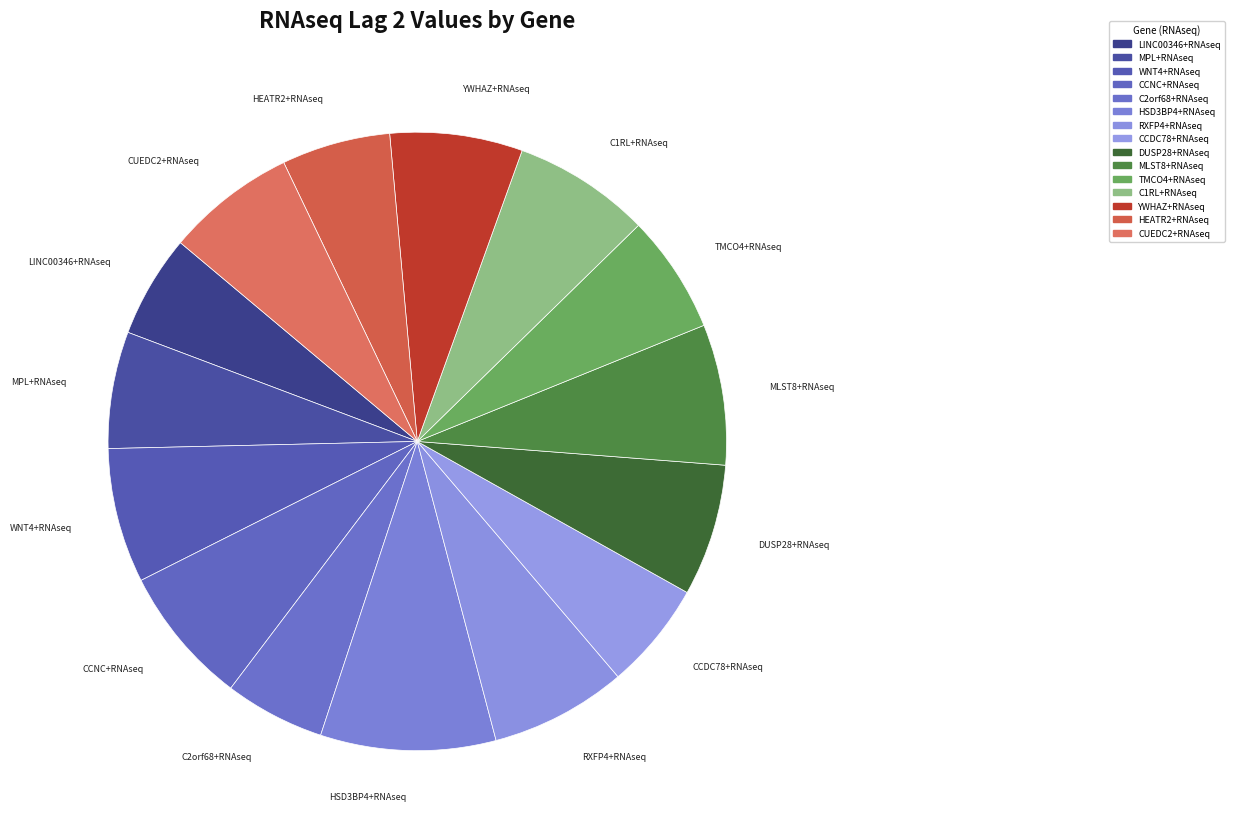

Which category has the smallest portion of the pie?

C2orf68+RNAseq